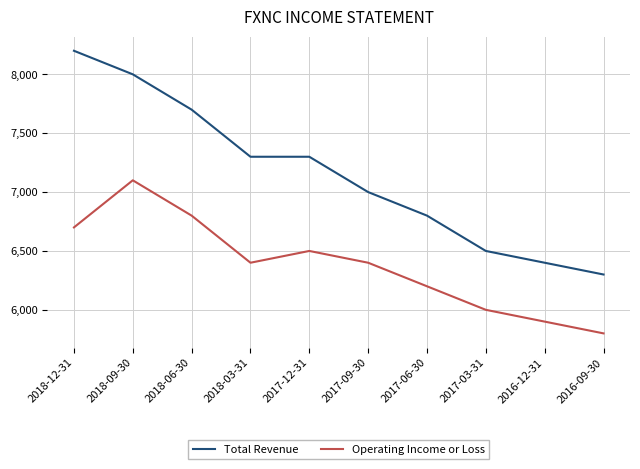

Which series has the largest total across all categories?

Total Revenue